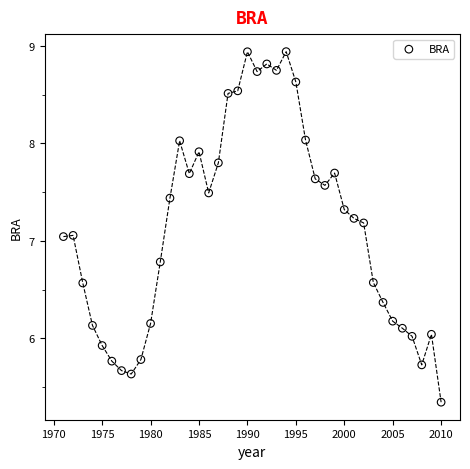

What is the range of X values (max minus min)?

39.0